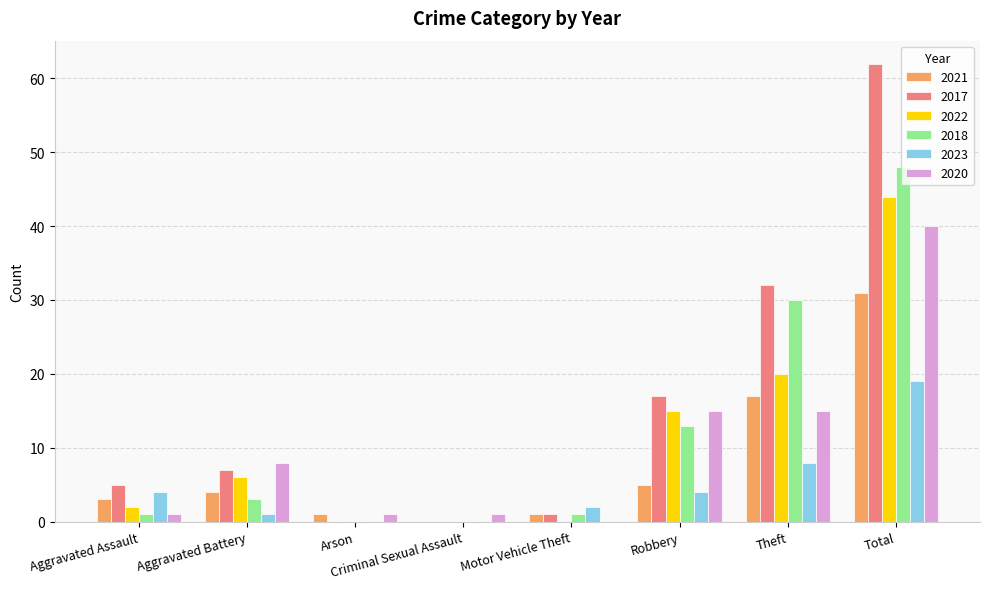

The 2023 series shows 4 at Aggravated Assault. True or false?

True